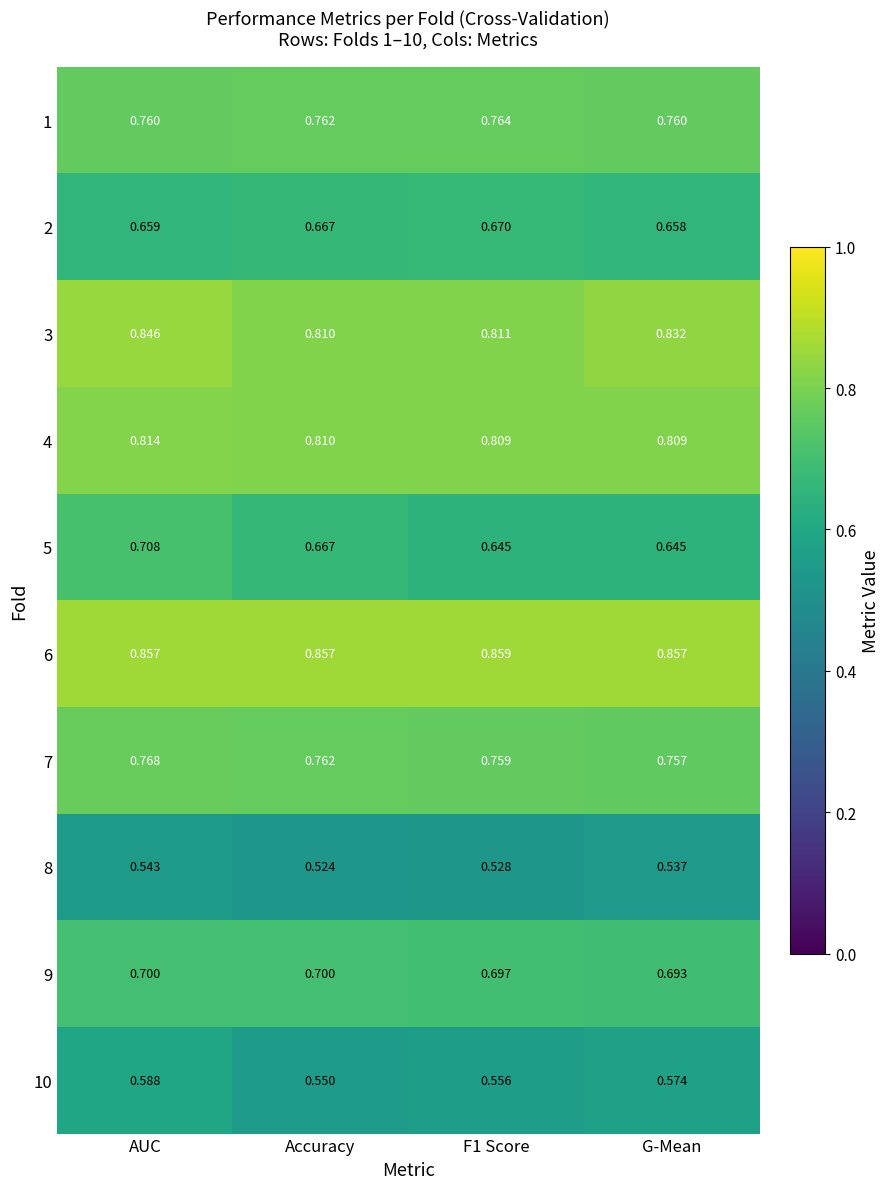

At which category is the sum across all series the highest?

AUC